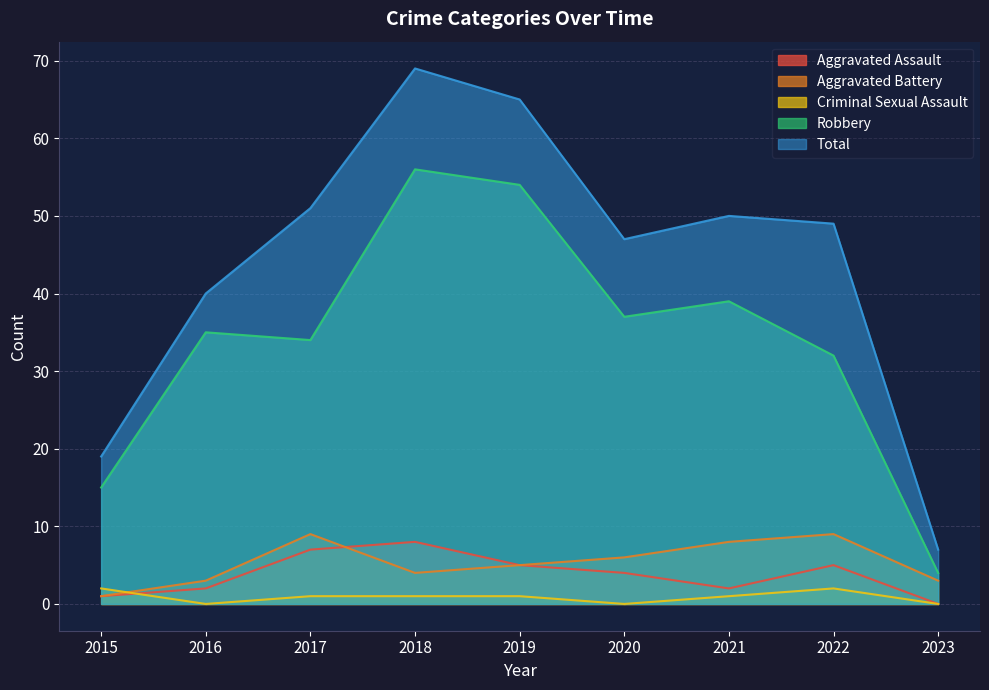

Reading left to right, list all the values displayed in this chart.

Aggravated Assault: 1	2	7	8	5	4	2	5	0
Aggravated Battery: 1	3	9	4	5	6	8	9	3
Criminal Sexual Assault: 2	0	1	1	1	0	1	2	0
Robbery: 15	35	34	56	54	37	39	32	4
Total: 19	40	51	69	65	47	50	49	7